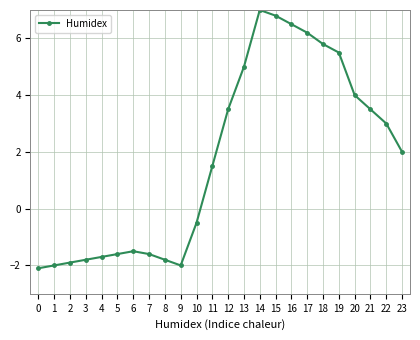

Count the number of categories in the chart.

24